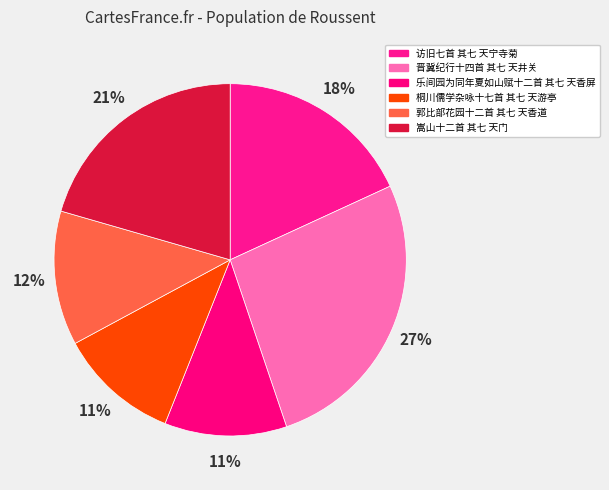

What percentage is the 乐间园为同年夏如山赋十二首 其七 天香屏 slice, to the nearest percent?

11%